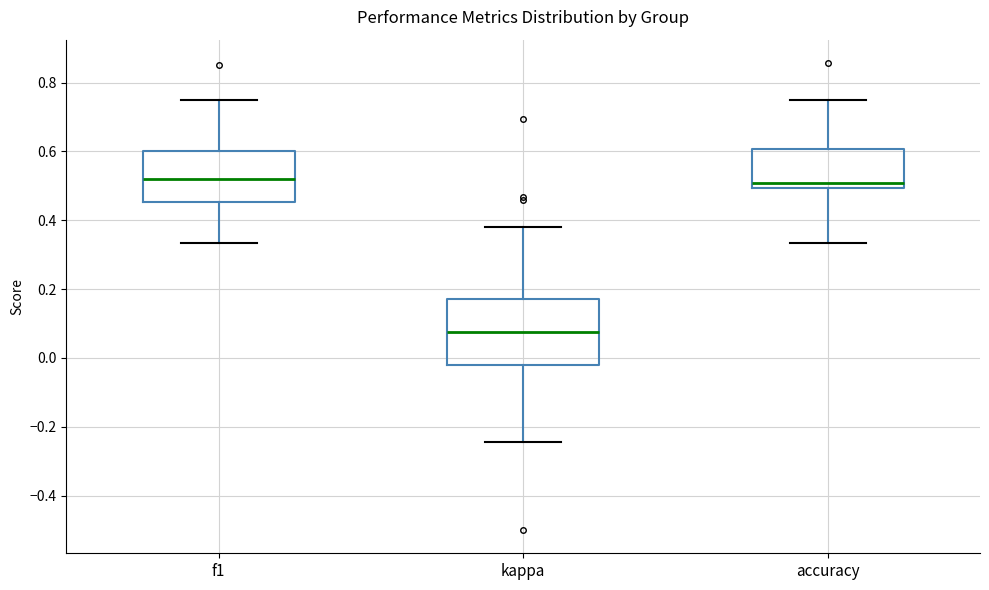

Reading left to right, transcribe this box plot: for each box, give where its median line is, the range the box spans, and where its two whiskers end, as read against the y-axis. The values are not printed on the chart, so give them approximately, as read against the axis.

f1: median 0.52, box 0.46 to 0.60, whiskers 0.34 to 0.76
kappa: median 0.08, box -0.02 to 0.18, whiskers -0.24 to 0.38
accuracy: median 0.50 (just above the box's lower edge), box 0.50 to 0.60, whiskers 0.34 to 0.76